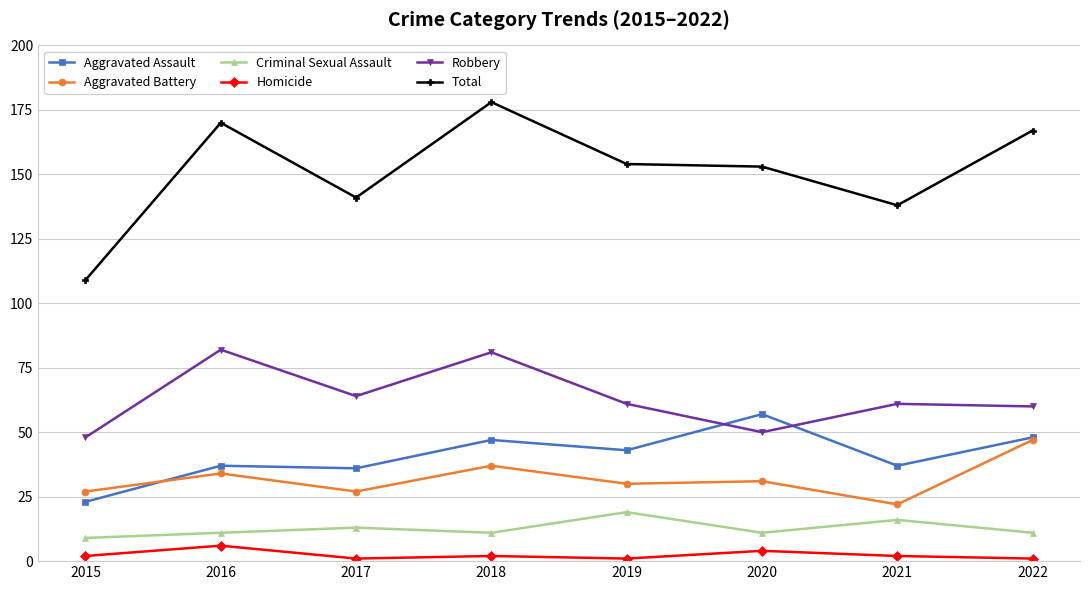

Count the number of categories in the chart.

8